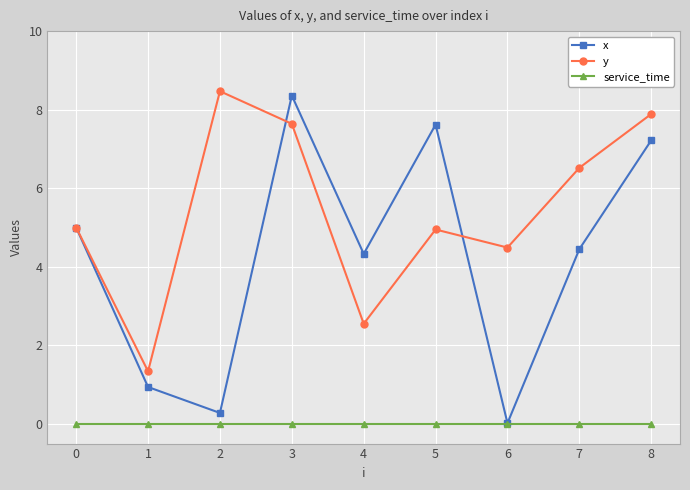

Which series has the widest spread of values?

x